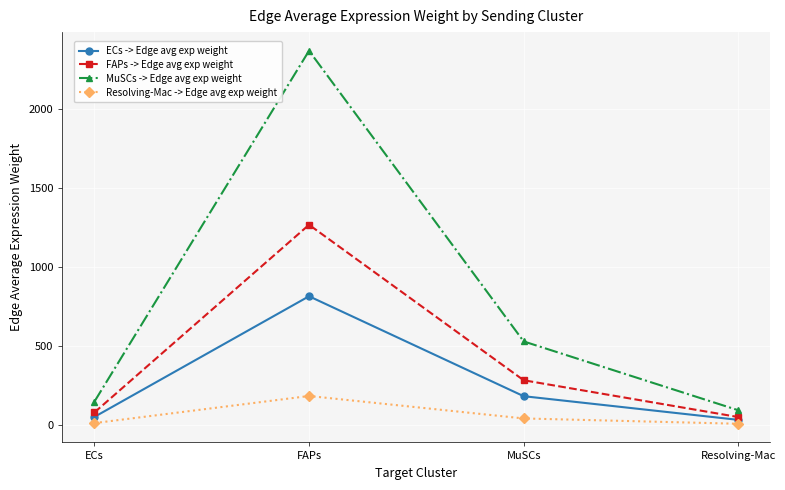

What value does the ECs -> Edge avg exp weight series have at MuSCs?

181.8